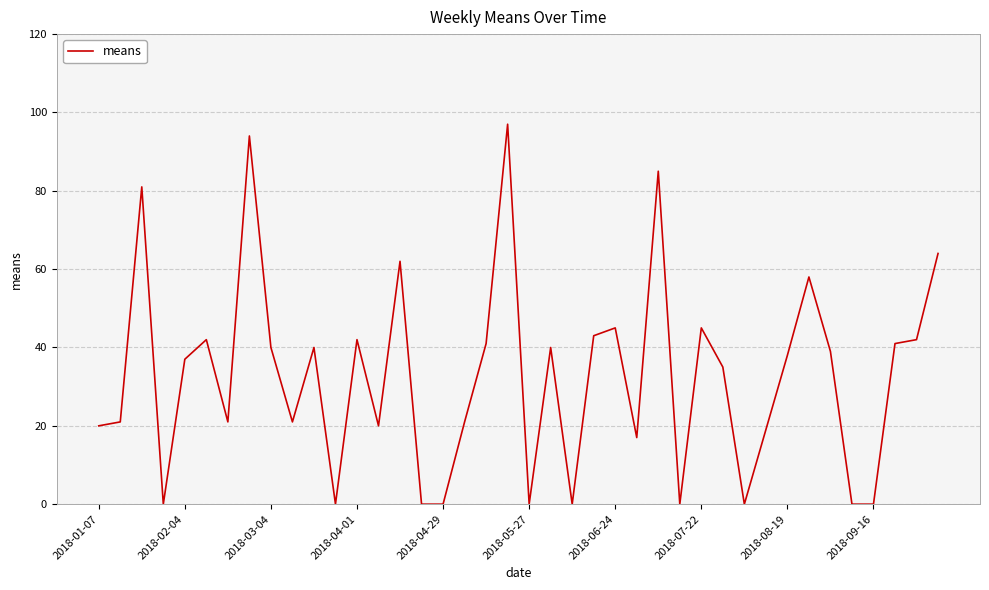

How many lines are shown in the chart?

1